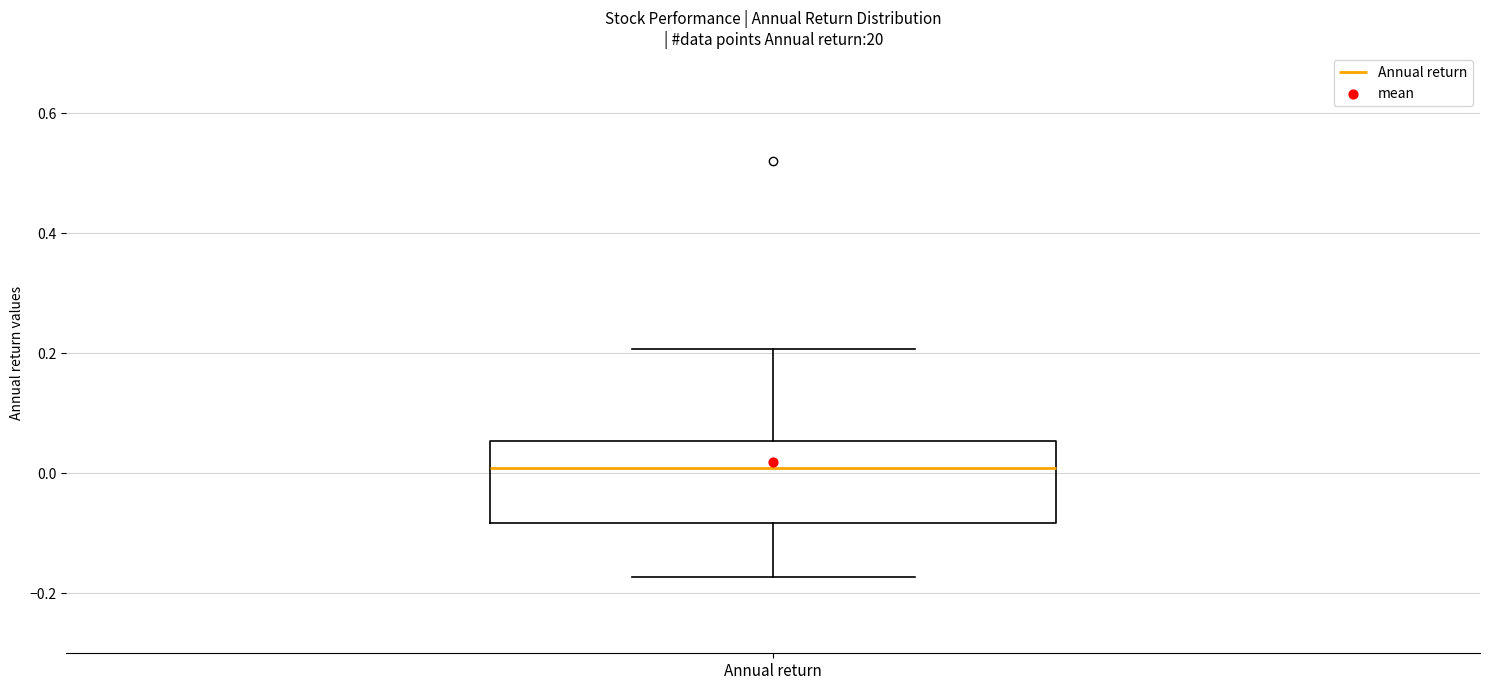

Transcribe this box plot: give where the median line is, the range the box spans, and where the two whiskers end, as read against the y-axis. The values are not printed on the chart, so give them approximately, as read against the axis.

median 0.00, box -0.08 to 0.06, whiskers -0.18 to 0.20